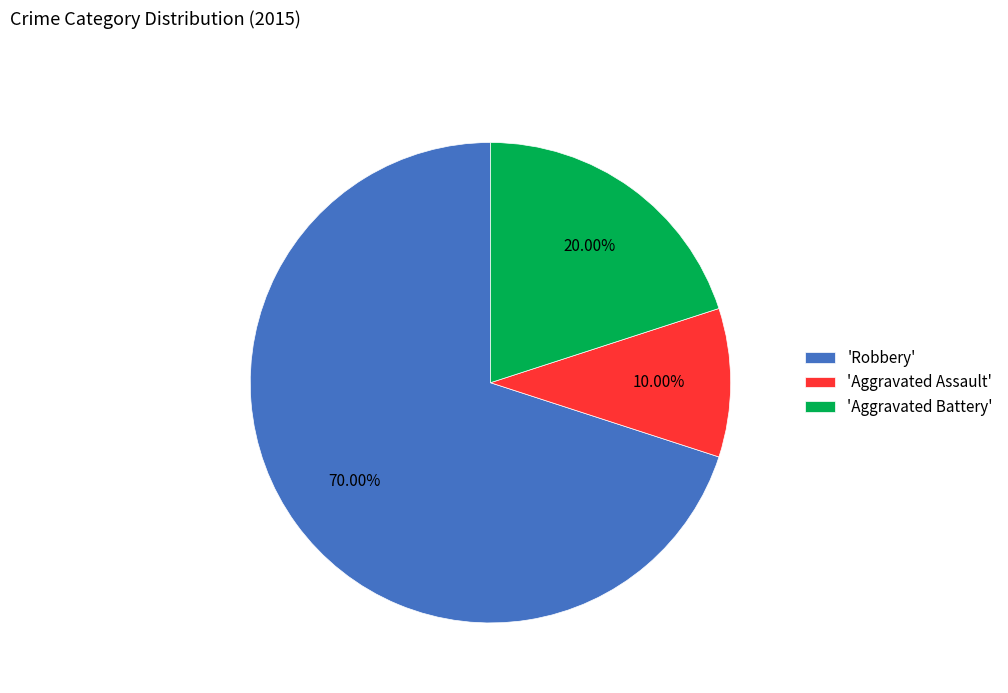

Rank the categories by value from highest to lowest.

'Robbery', 'Aggravated Battery', 'Aggravated Assault'